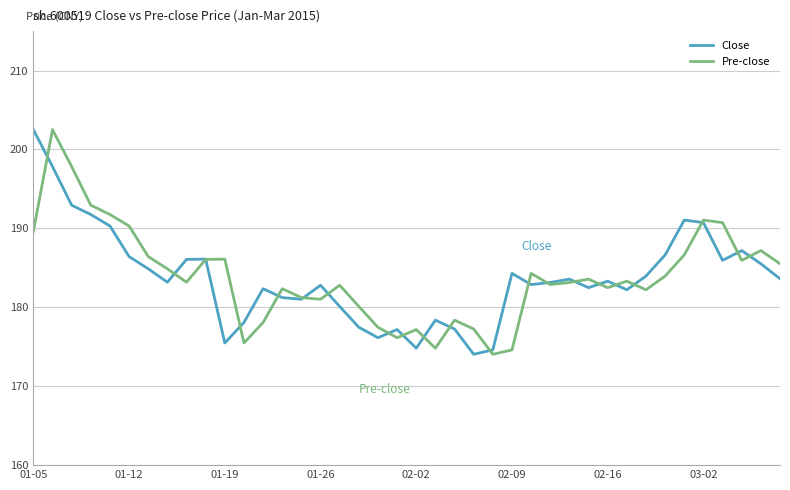

Does the chart display data point markers on the line(s)?

No